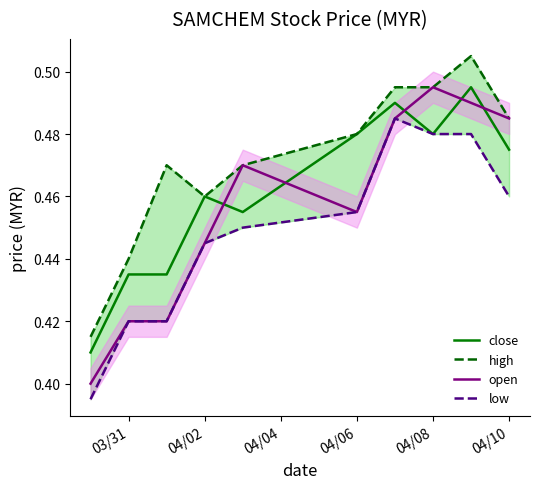

At how many categories does at least one series exceed 0?

10